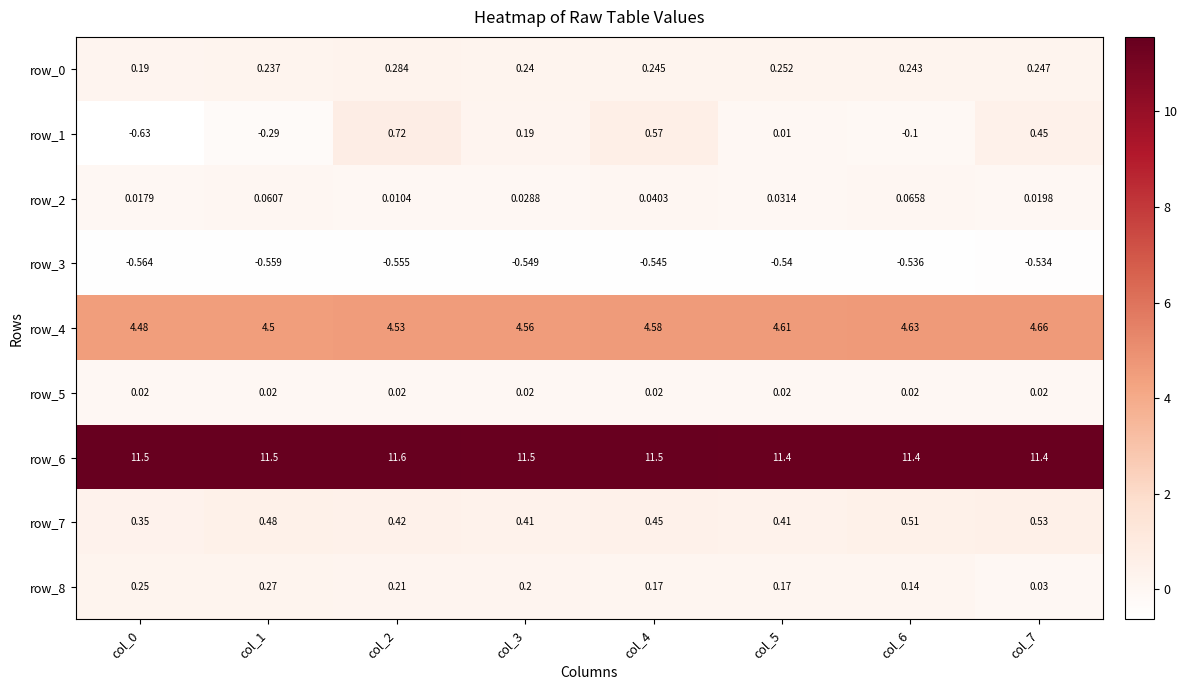

Is the value of row_2 at col_7 greater than the value of row_5 at col_0?

No